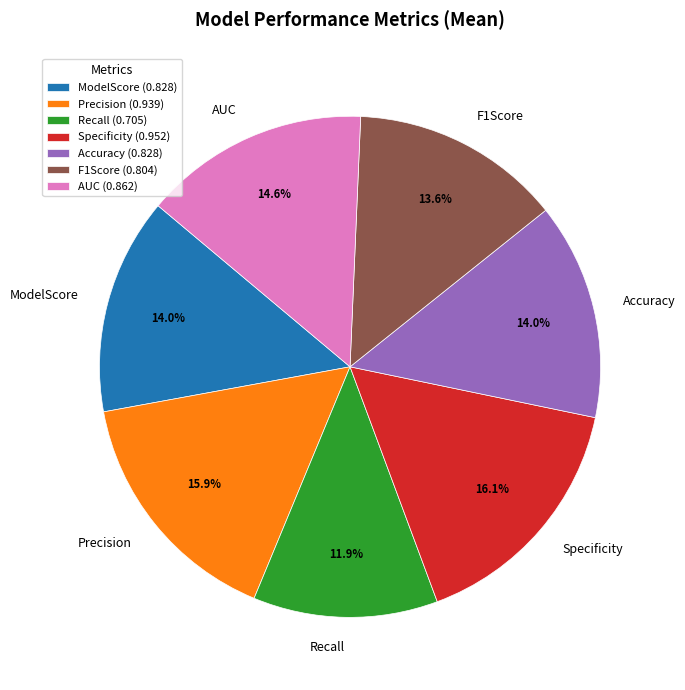

To the nearest percent, what is the combined percentage of F1Score and Accuracy?

28%